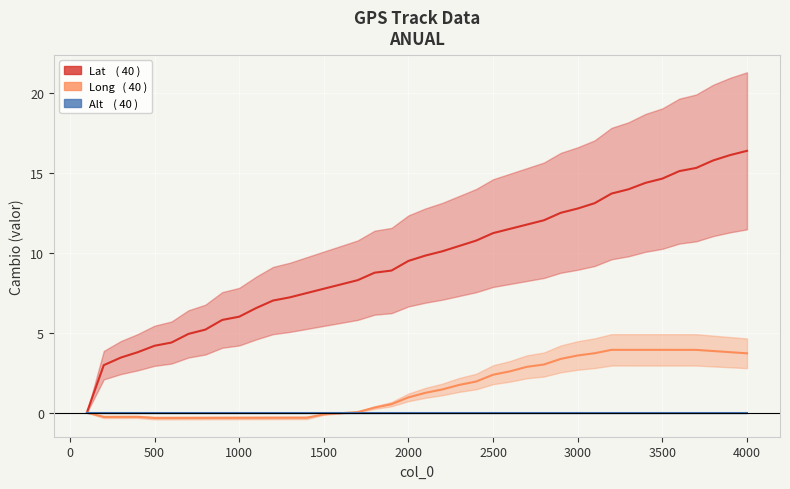

True or false: Lat and Alt intersect in this chart.

False